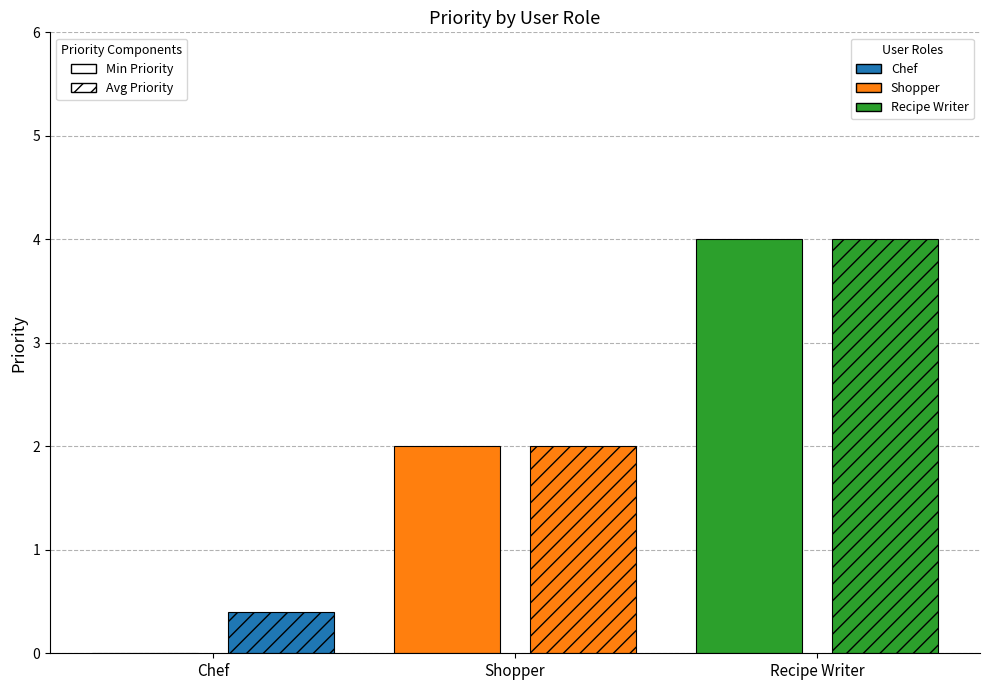

Reading left to right, list all the values displayed in this chart.

Min Priority: Chef=0.0	Shopper=2.0	Recipe Writer=4.0
Avg Priority: Chef=0.4	Shopper=2.0	Recipe Writer=4.0